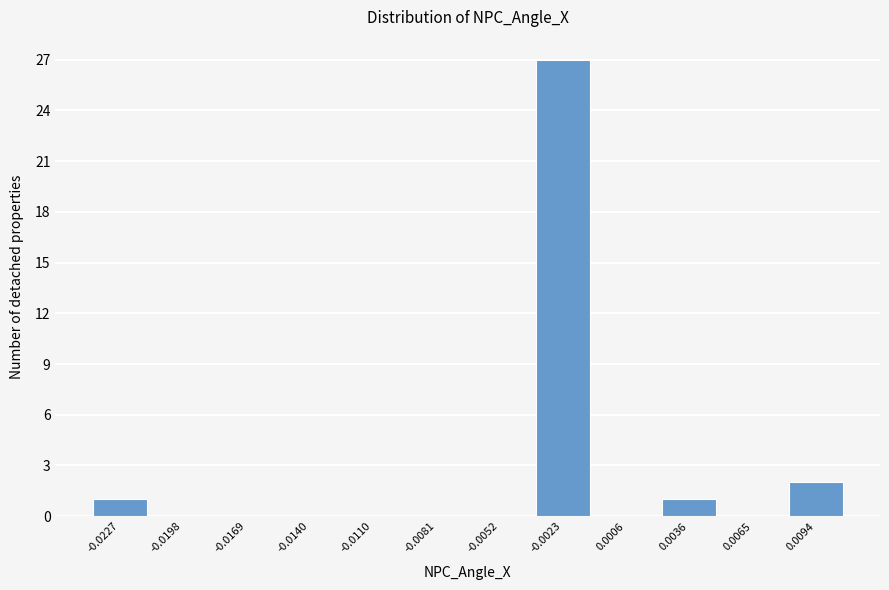

Reading left to right, extract all data points from this chart.

-0.0227=1	-0.0198=0	-0.0169=0	-0.0140=0	-0.0110=0	-0.0081=0	-0.0052=0	-0.0023=27	0.0006=0	0.0036=1	0.0065=0	0.0094=2